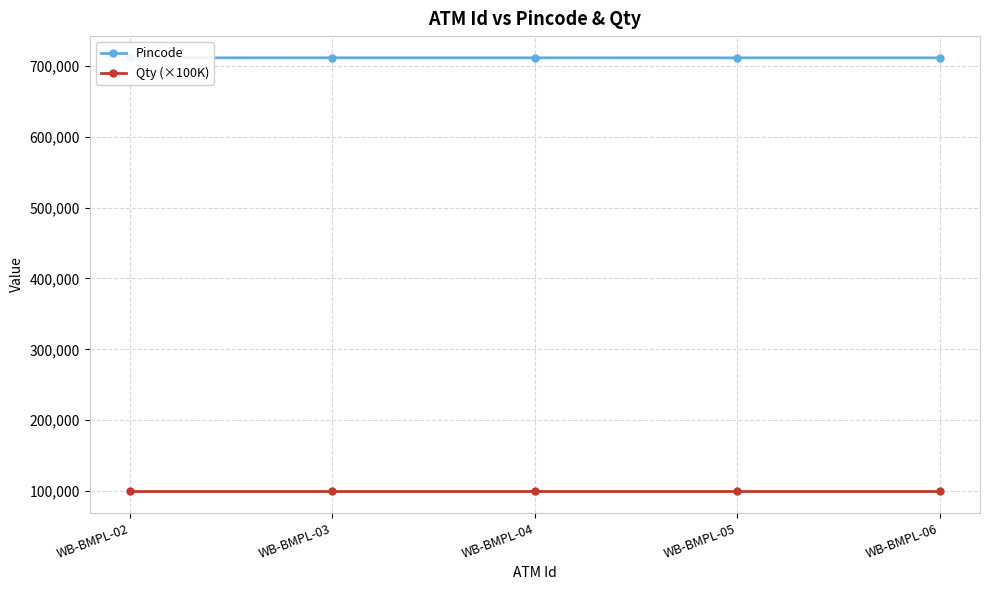

True or false: Pincode has a value of 146126 at WB-BMPL-06.

False